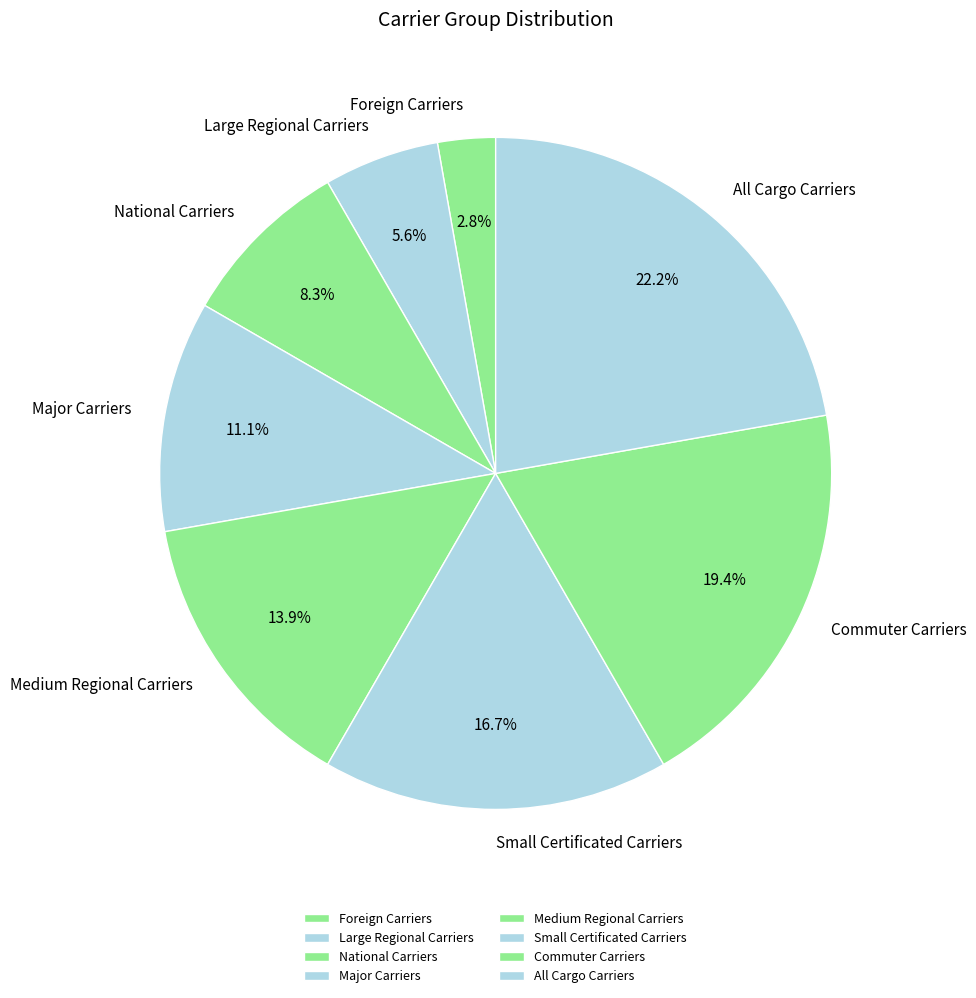

How many slices are in this pie chart?

8